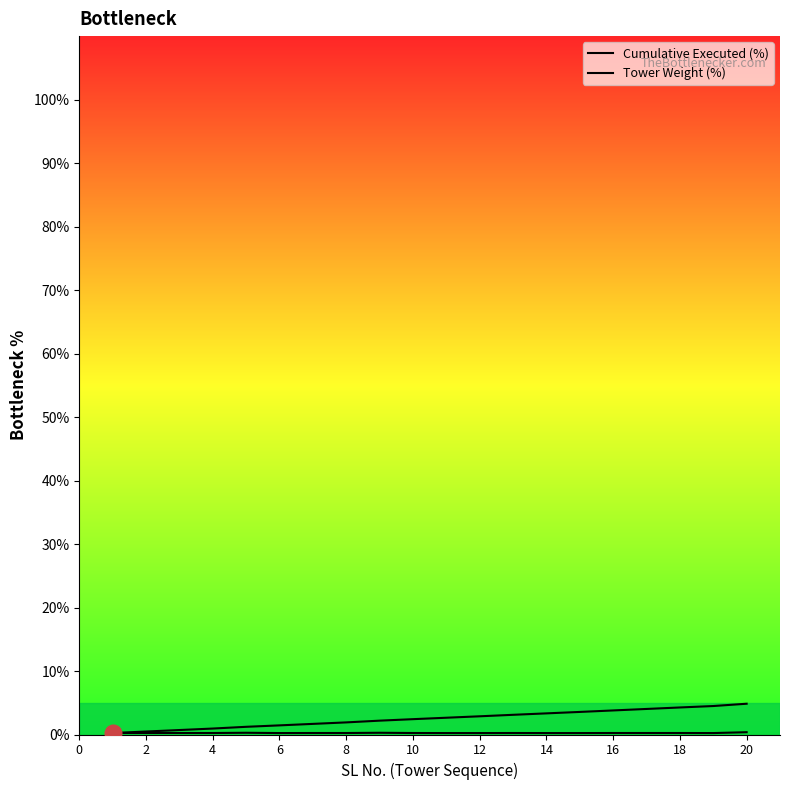

Does the chart display data point markers on the line(s)?

No